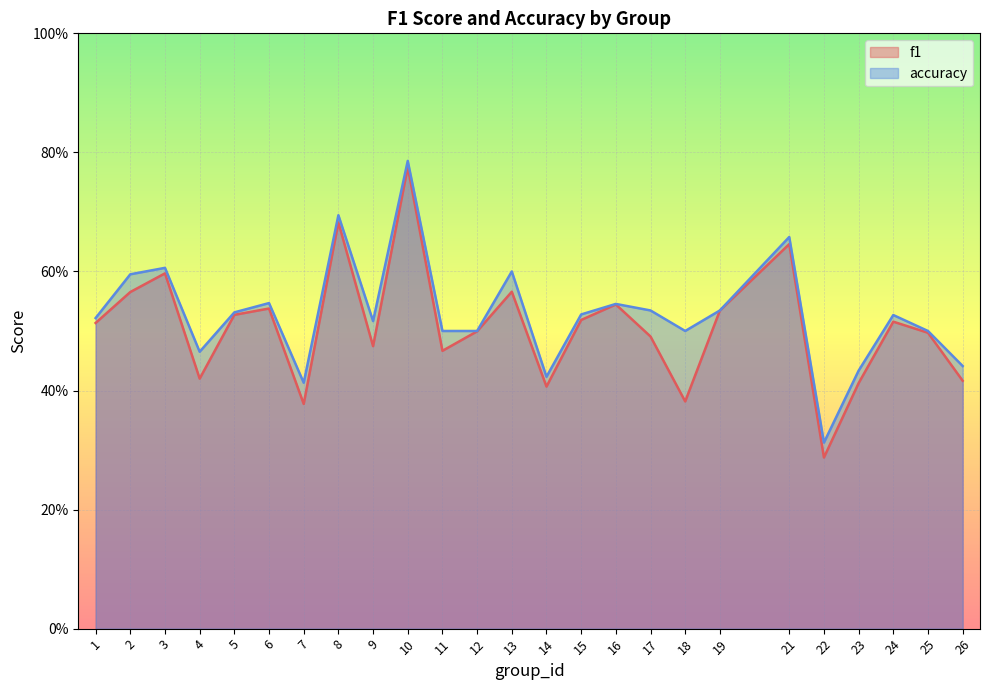

Reading right to left, list all the values displayed in this chart.

f1: 0.4	0.5	0.5	0.4	0.3	0.6	0.5	0.4	0.5	0.5	0.5	0.4	0.6	0.5	0.5	0.8	0.5	0.7	0.4	0.5	0.5	0.4	0.6	0.6	0.5
accuracy: 0.4	0.5	0.5	0.4	0.3	0.7	0.5	0.5	0.5	0.5	0.5	0.4	0.6	0.5	0.5	0.8	0.5	0.7	0.4	0.5	0.5	0.5	0.6	0.6	0.5